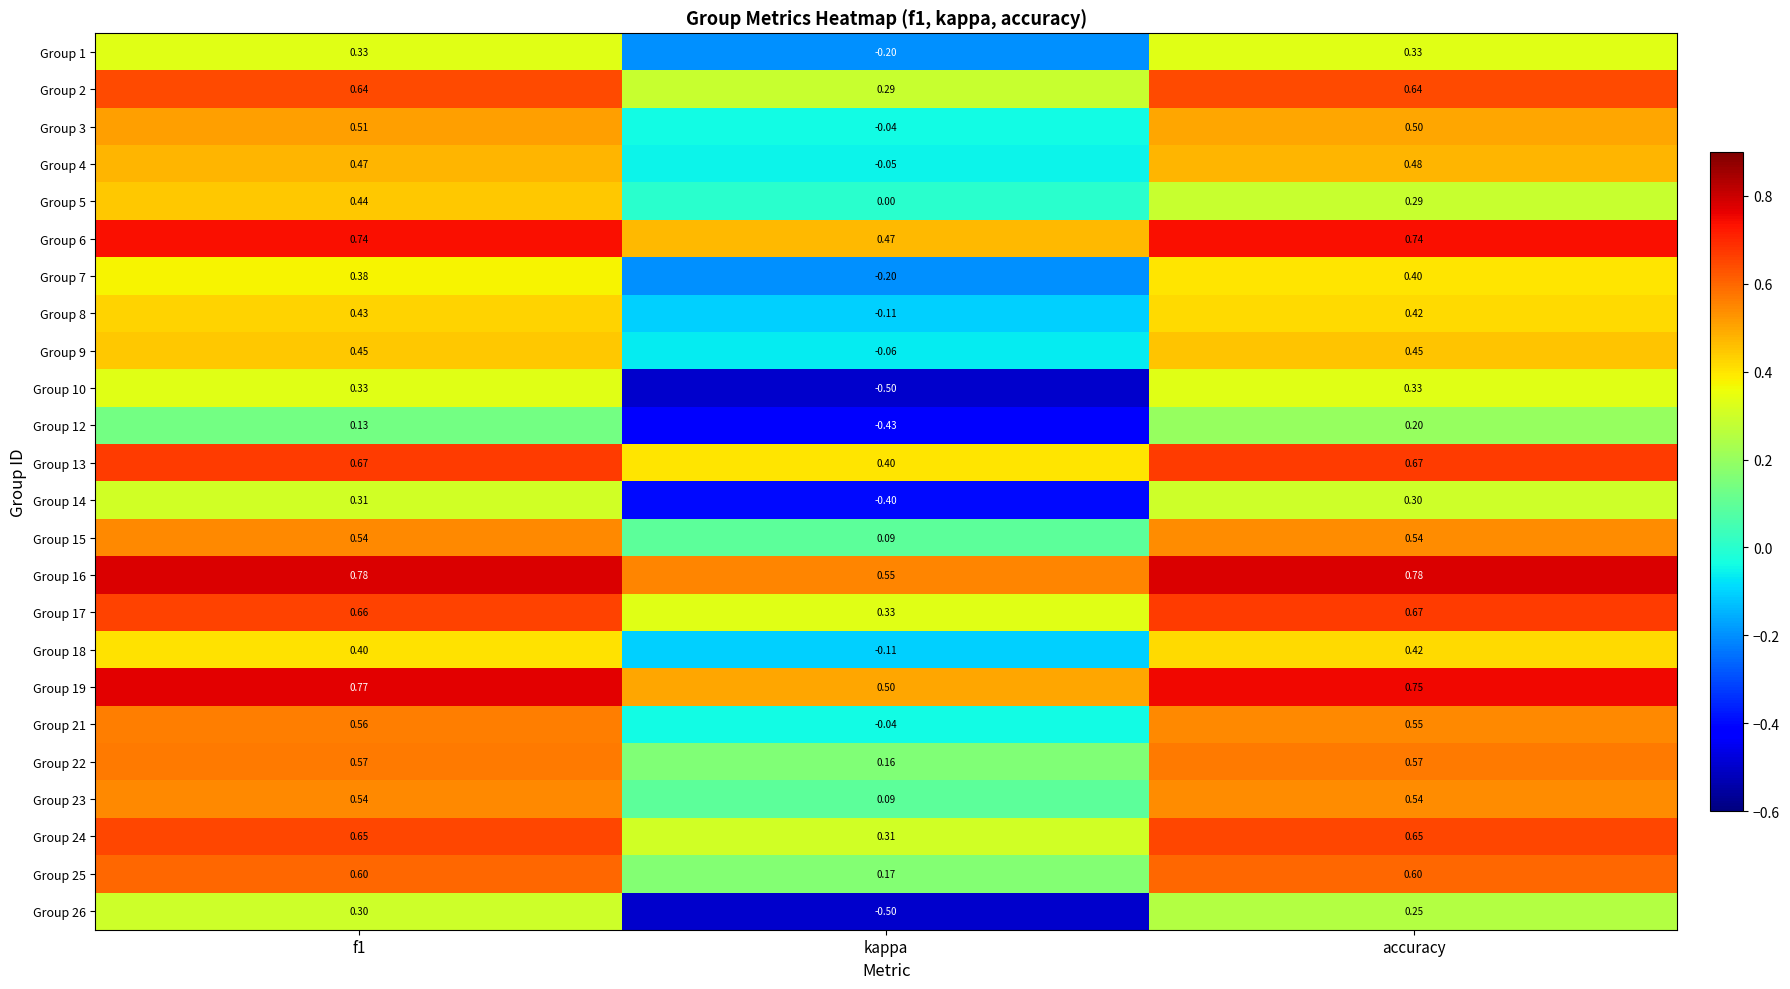

Between f1 and accuracy, which series saw the biggest shift?

Group 5